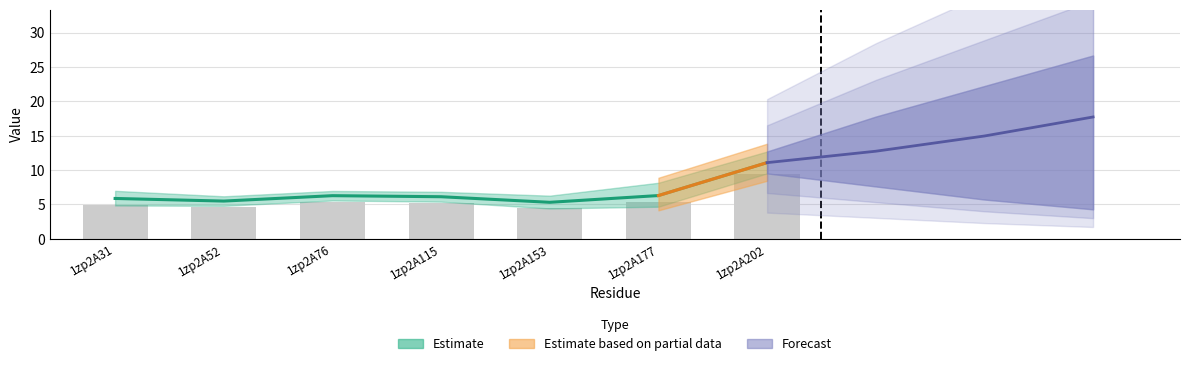

Reading left to right, list all the values displayed in this chart.

col_6: 1zp2A31=5.9	1zp2A52=5.5	1zp2A76=6.3	1zp2A115=6.1	1zp2A153=5.3	1zp2A177=6.3	1zp2A202=11.1
col_7: 1zp2A31=5.0	1zp2A52=4.7	1zp2A76=5.3	1zp2A115=5.2	1zp2A153=4.5	1zp2A177=5.3	1zp2A202=9.4